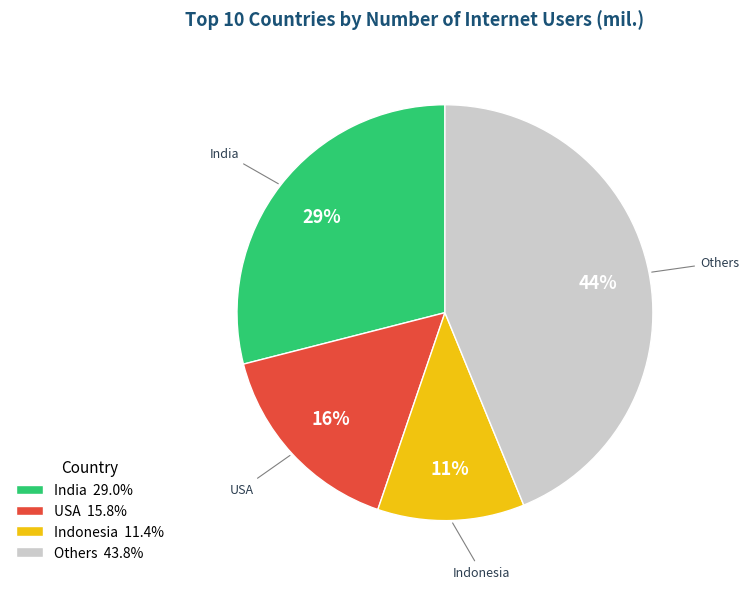

To the nearest percent, what is the average slice percentage?

25%